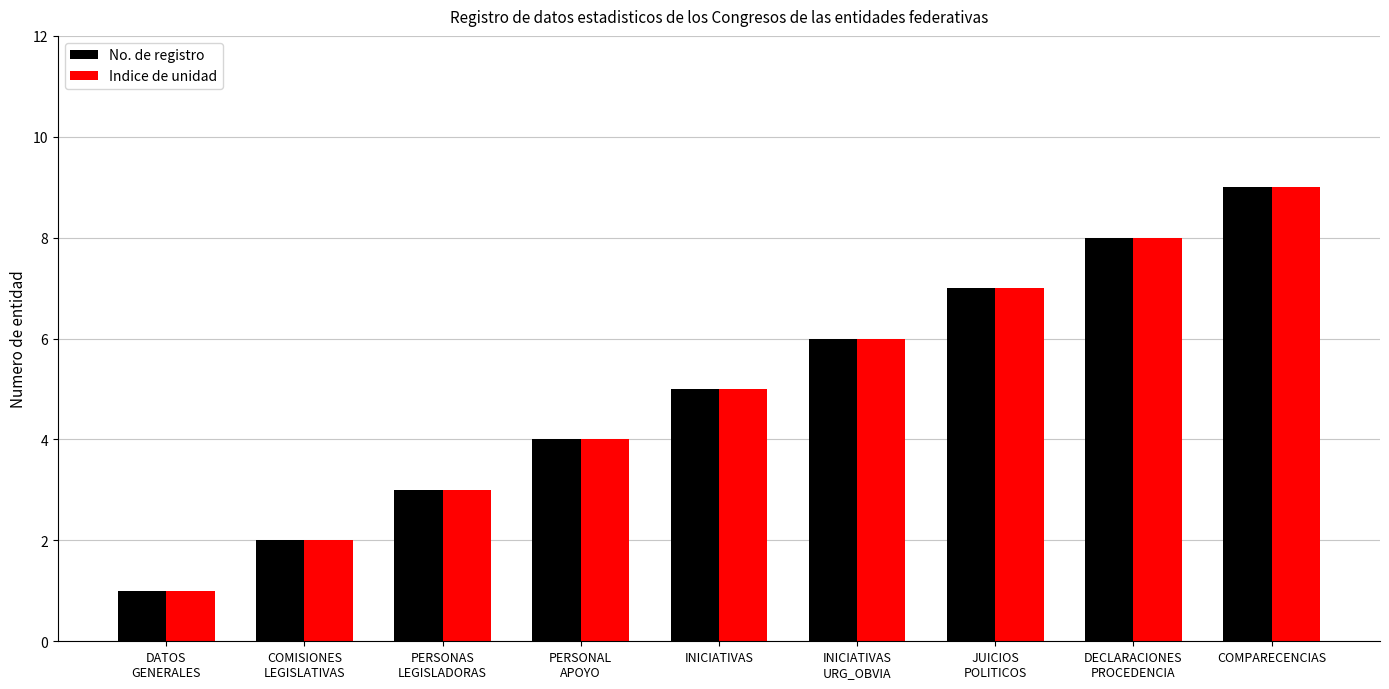

True or false: Indice de unidad has a value of 3 at INICIATIVAS.

False